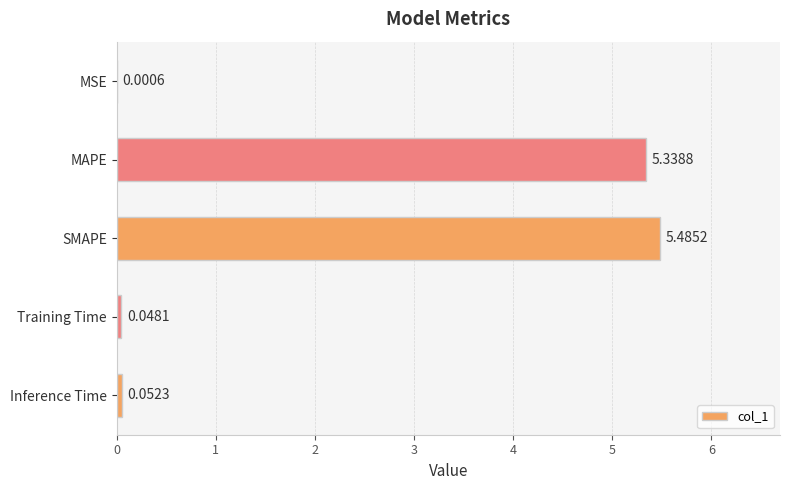

At which label is the value closest to 2?

Inference Time